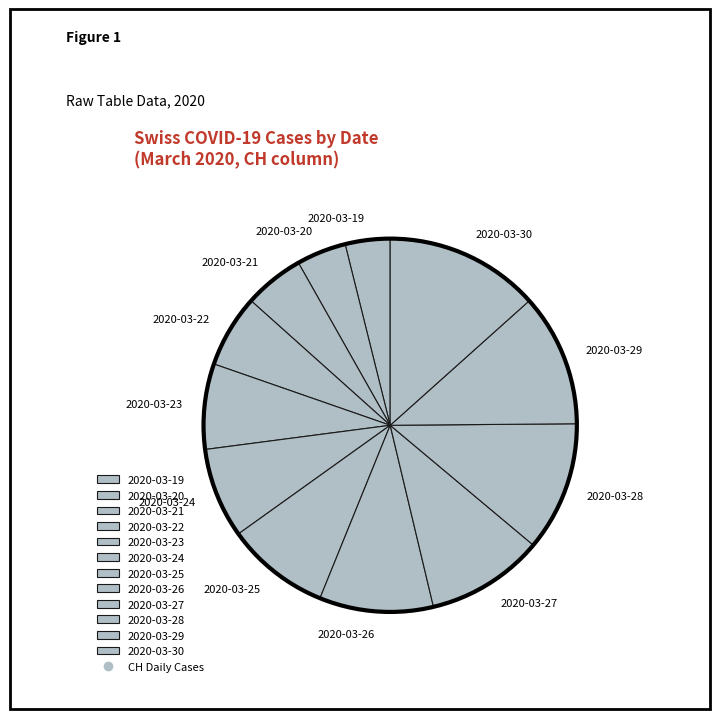

Is it true that 2020-03-24 is 8% of the pie?

True